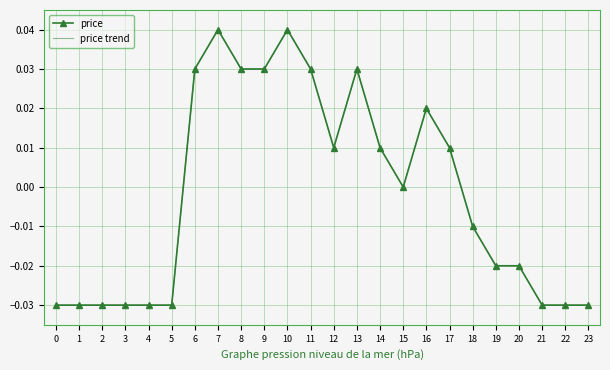

Which series has the largest range (max minus min)?

price